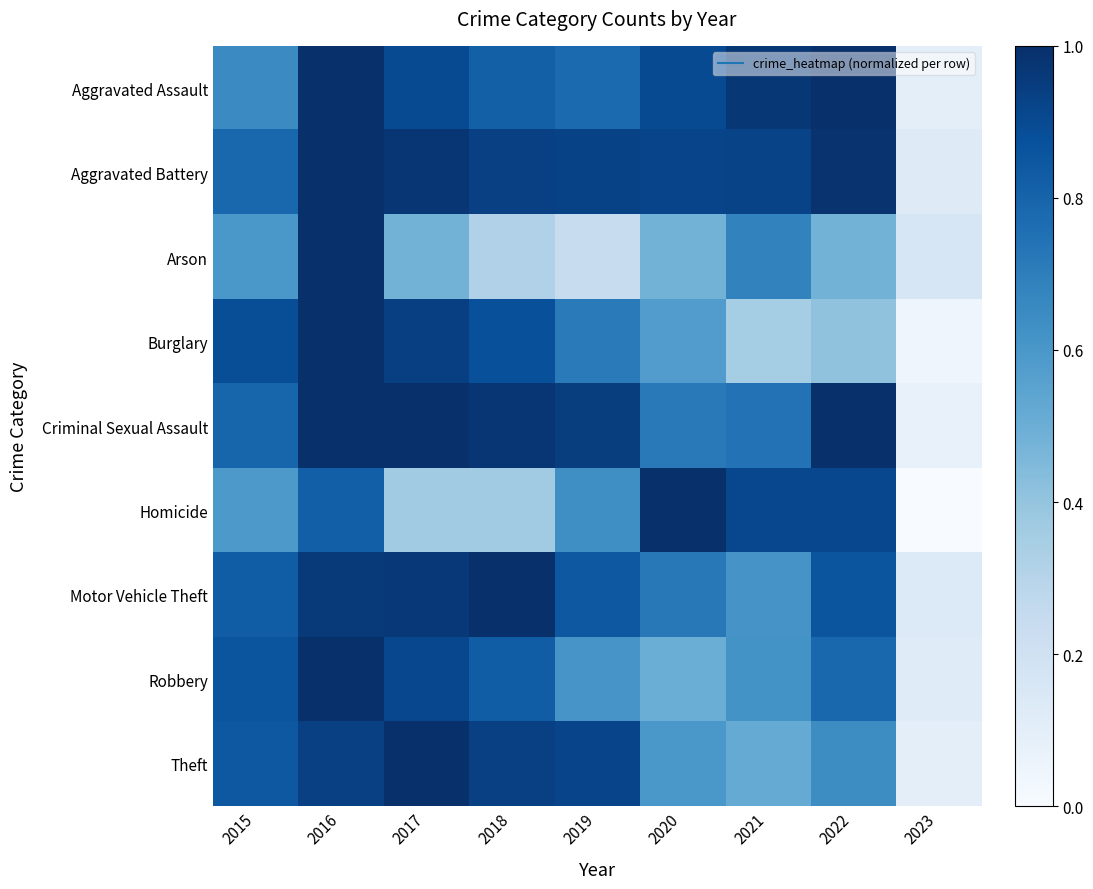

How many categories are shown in the chart?

9